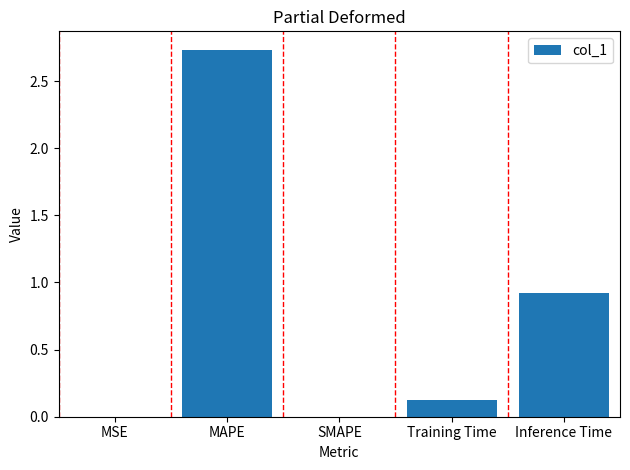

What is the sum of the values at Inference Time and SMAPE?

0.9